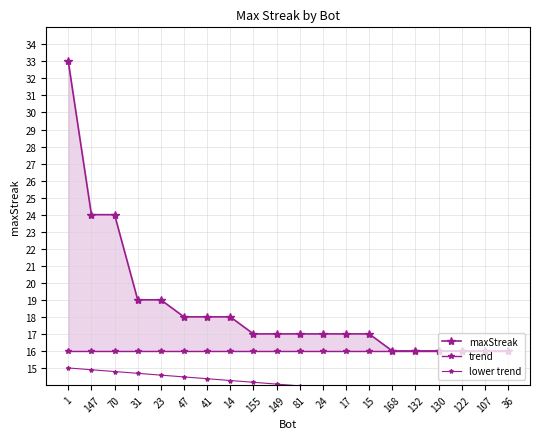

What is the average value of the lower trend series?

14.0